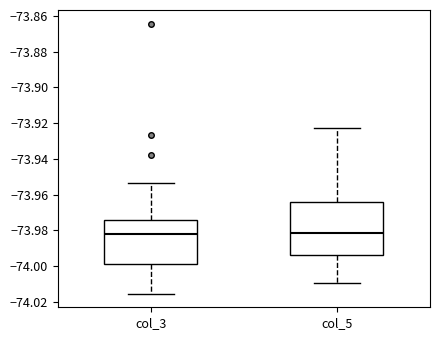

Reading left to right, transcribe this box plot: for each box, give where its median line is, the range the box spans, and where its two whiskers end, as read against the y-axis. The values are not printed on the chart, so give them approximately, as read against the axis.

col_3: median -73.982, box -73.998 to -73.974, whiskers -74.016 to -73.954
col_5: median -73.982, box -73.994 to -73.964, whiskers -74.010 to -73.922